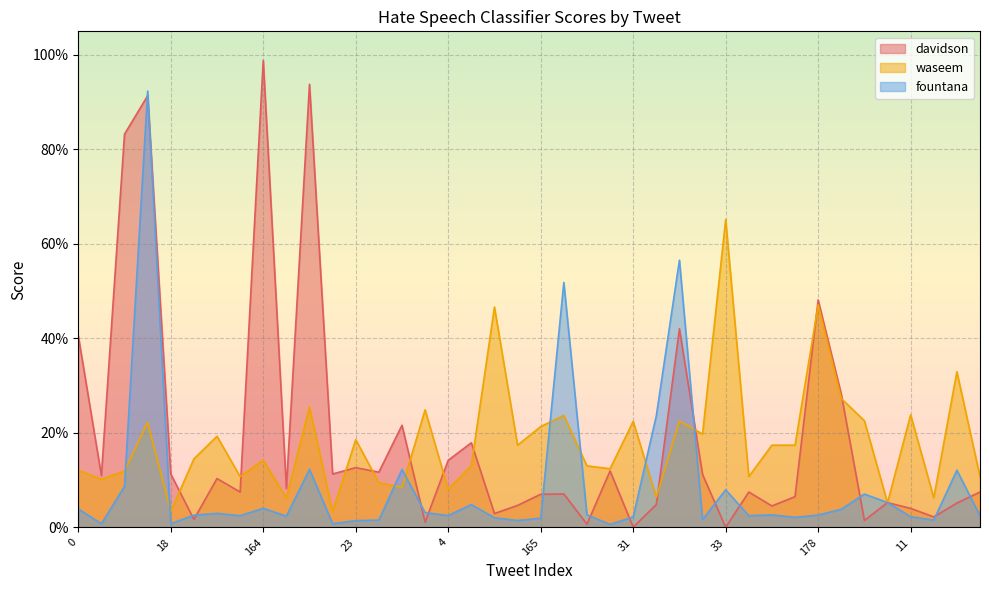

Which series has the largest range (max minus min)?

davidson